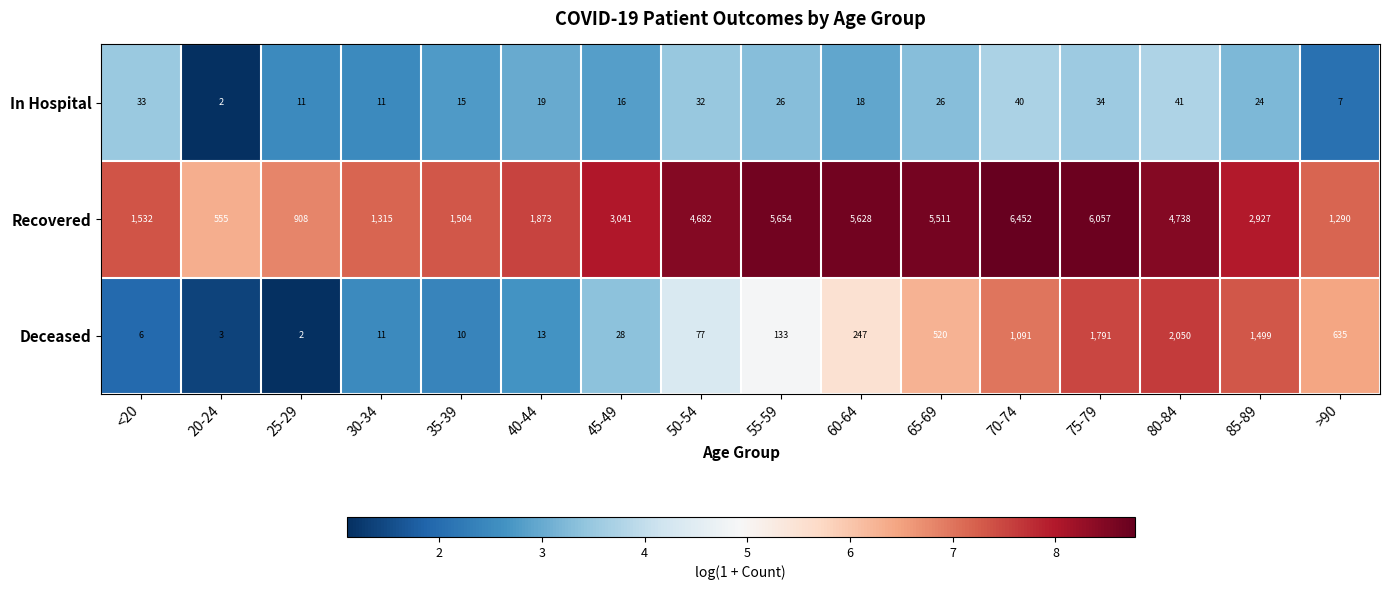

The Deceased series shows 5 at 30-34. True or false?

False